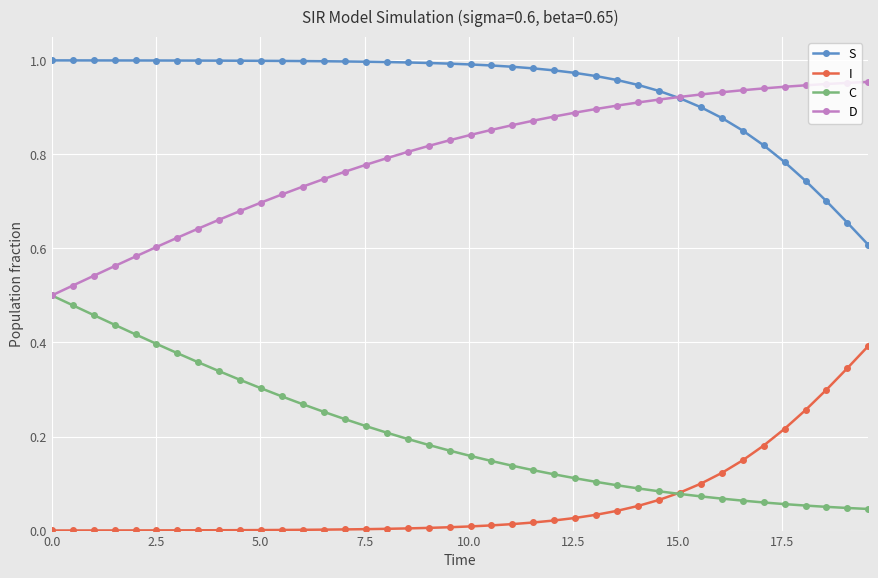

Rank the series by their average value, from highest to lowest.

S, D, C, I